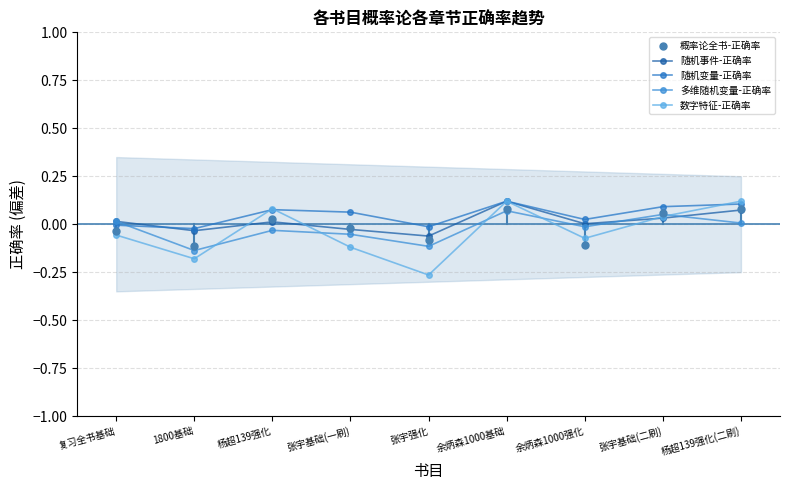

List the series in order of their peak value, lowest first.

多维随机变量-正确率, 概率论全书-正确率, 随机事件-正确率, 随机变量-正确率, 数字特征-正确率